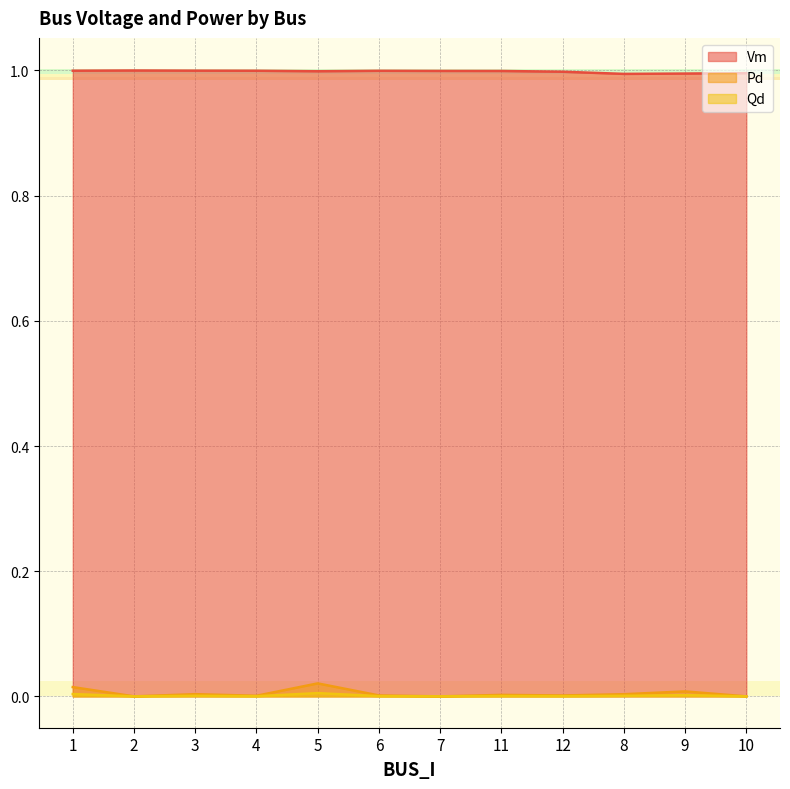

Between 3 and 7, which series saw the biggest shift?

Pd